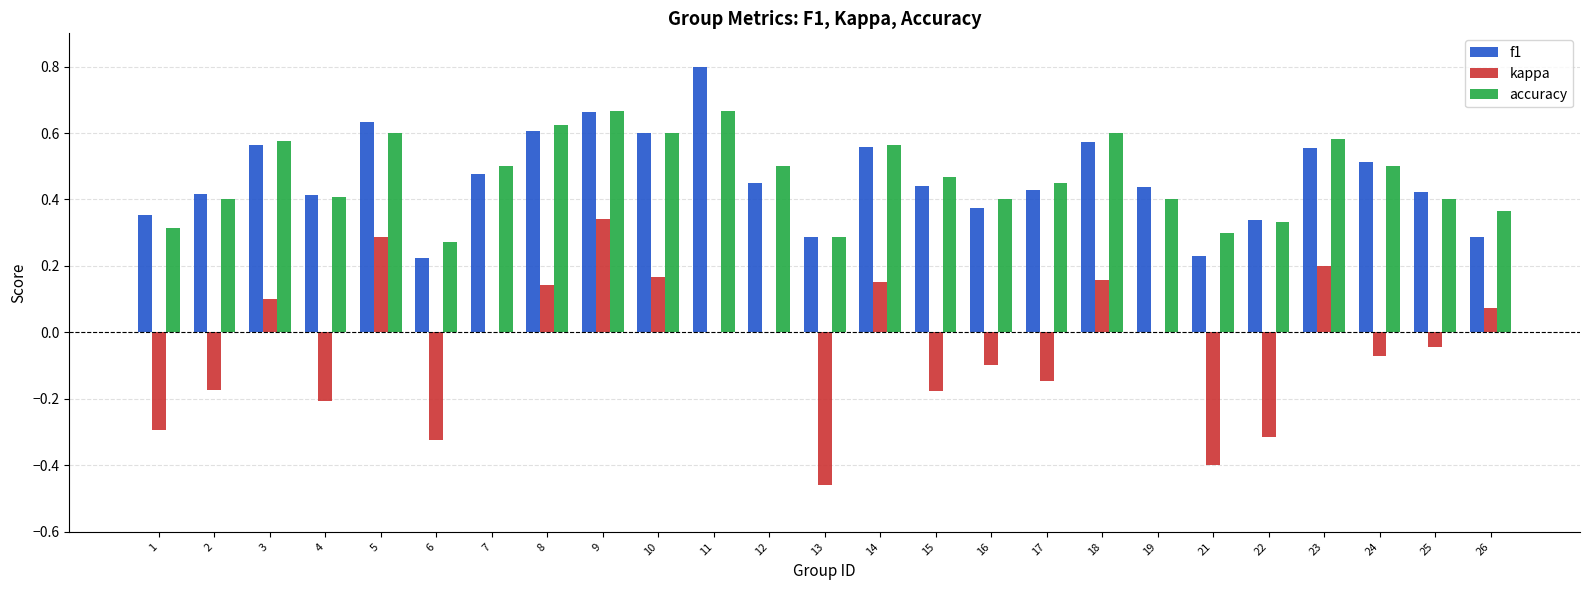

How many groups of bars are there?

25